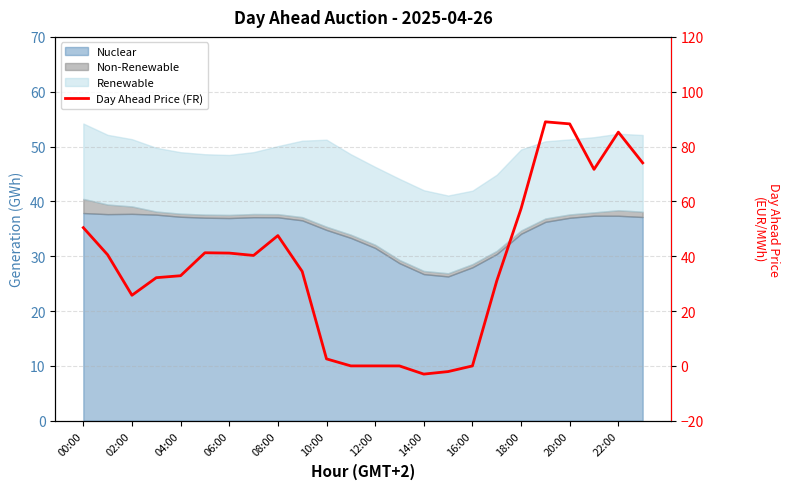

What is the average value?

36.7